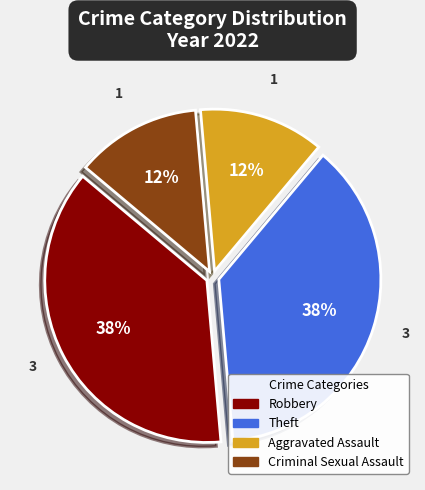

Is there a majority slice in this chart?

No